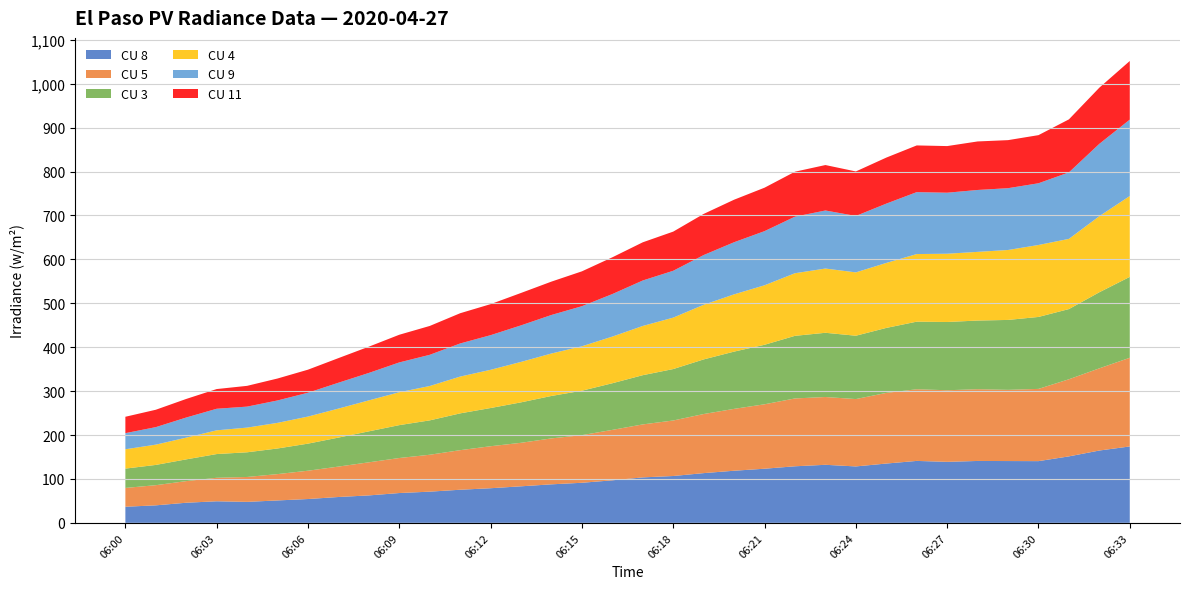

Reading right to left, extract all data points from this chart.

CU 8: 06:33=174.0	06:32=164.7	06:31=151.4	06:30=140.5	06:29=140.7	06:28=140.9	06:27=138.9	06:26=141.0	06:25=135.0	06:24=128.5	06:23=132.2	06:22=128.8	06:21=123.3	06:20=118.7	06:19=113.2	06:18=106.7	06:17=103.5	06:16=96.9	06:15=91.3	06:14=87.7	06:13=83.2	06:12=78.9	06:11=75.4	06:10=71.0	06:09=67.9	06:08=62.5	06:07=58.9	06:06=54.3	06:05=51.0	06:04=47.8	06:03=49.1	06:02=45.8	06:01=39.9	06:00=36.7
CU 5: 06:33=202.0	06:32=187.1	06:31=175.6	06:30=164.5	06:29=162.1	06:28=163.3	06:27=163.0	06:26=163.1	06:25=160.8	06:24=153.4	06:23=154.3	06:22=154.5	06:21=146.7	06:20=140.9	06:19=134.5	06:18=126.4	06:17=120.6	06:16=114.8	06:15=108.4	06:14=104.6	06:13=99.1	06:12=95.6	06:11=90.1	06:10=84.0	06:09=79.8	06:08=75.4	06:07=69.2	06:06=64.5	06:05=60.0	06:04=56.7	06:03=53.5	06:02=49.3	06:01=45.9	06:00=42.8
CU 3: 06:33=184.2	06:32=173.2	06:31=159.8	06:30=163.8	06:29=159.2	06:28=156.4	06:27=155.4	06:26=153.9	06:25=148.0	06:24=144.2	06:23=146.3	06:22=142.6	06:21=135.5	06:20=130.4	06:19=124.4	06:18=117.1	06:17=112.1	06:16=106.2	06:15=101.2	06:14=96.7	06:13=92.1	06:12=87.0	06:11=83.8	06:10=78.3	06:09=74.9	06:08=70.5	06:07=66.0	06:06=61.7	06:05=58.3	06:04=56.2	06:03=54.0	06:02=49.5	06:01=46.2	06:00=44.0
CU 4: 06:33=184.2	06:32=173.2	06:31=159.8	06:30=163.8	06:29=159.2	06:28=156.4	06:27=155.4	06:26=153.9	06:25=148.0	06:24=144.2	06:23=146.3	06:22=142.6	06:21=135.5	06:20=130.4	06:19=124.4	06:18=117.1	06:17=112.1	06:16=106.2	06:15=101.2	06:14=96.7	06:13=92.1	06:12=87.0	06:11=83.8	06:10=78.3	06:09=74.9	06:08=70.5	06:07=66.0	06:06=61.7	06:05=58.3	06:04=56.2	06:03=54.0	06:02=49.5	06:01=46.2	06:00=44.0
CU 9: 06:33=174.0	06:32=164.7	06:31=151.4	06:30=140.5	06:29=140.7	06:28=140.9	06:27=138.9	06:26=141.0	06:25=135.0	06:24=128.5	06:23=132.2	06:22=128.8	06:21=123.3	06:20=118.7	06:19=113.2	06:18=106.7	06:17=103.5	06:16=96.9	06:15=91.3	06:14=87.7	06:13=83.2	06:12=78.9	06:11=75.4	06:10=71.0	06:09=67.9	06:08=62.5	06:07=58.9	06:06=54.3	06:05=51.0	06:04=47.8	06:03=49.1	06:02=45.8	06:01=39.9	06:00=36.7
CU 11: 06:33=133.5	06:32=127.9	06:31=120.7	06:30=109.6	06:29=109.4	06:28=110.5	06:27=106.2	06:26=106.3	06:25=104.8	06:24=101.3	06:23=103.5	06:22=102.4	06:21=98.9	06:20=96.8	06:19=93.7	06:18=89.2	06:17=86.9	06:16=83.7	06:15=79.4	06:14=76.0	06:13=73.8	06:12=70.7	06:11=68.8	06:10=65.7	06:09=63.0	06:08=59.8	06:07=56.0	06:06=52.5	06:05=50.0	06:04=47.3	06:03=44.9	06:02=42.3	06:01=39.6	06:00=37.3